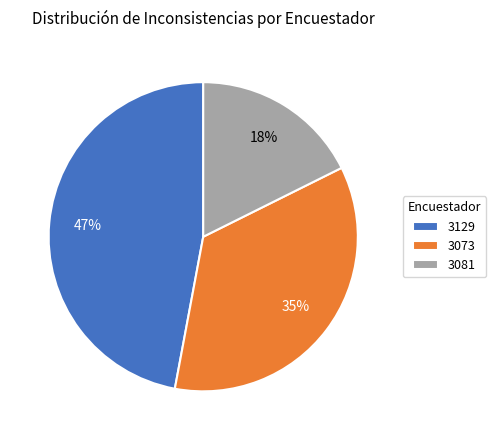

Combined, do 3073 and 3081 account for over 50%?

Yes